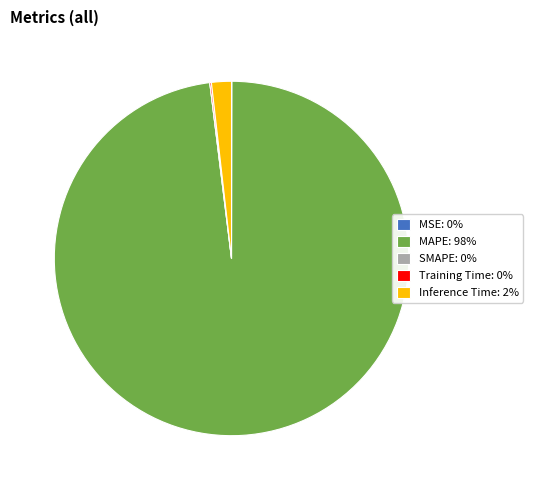

Is it true that Inference Time: 2% is 2% of the pie?

True